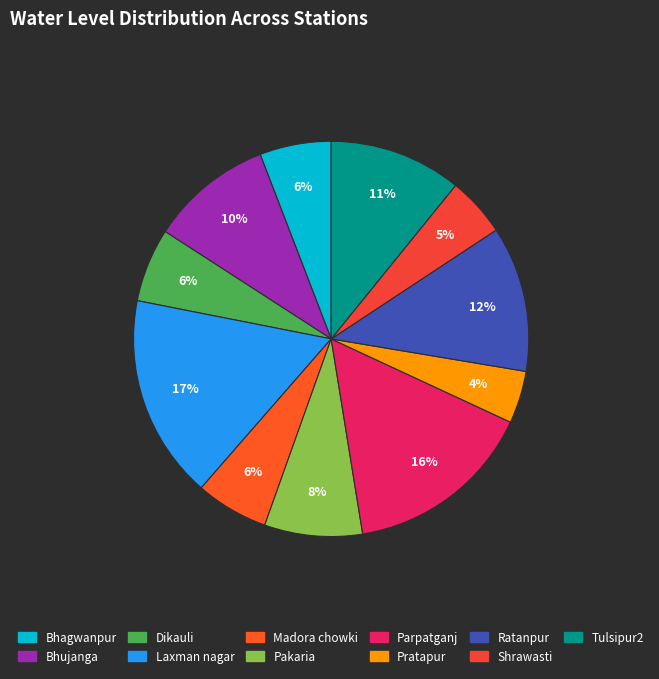

True or false: Tulsipur2 accounts for 1% of the total.

False